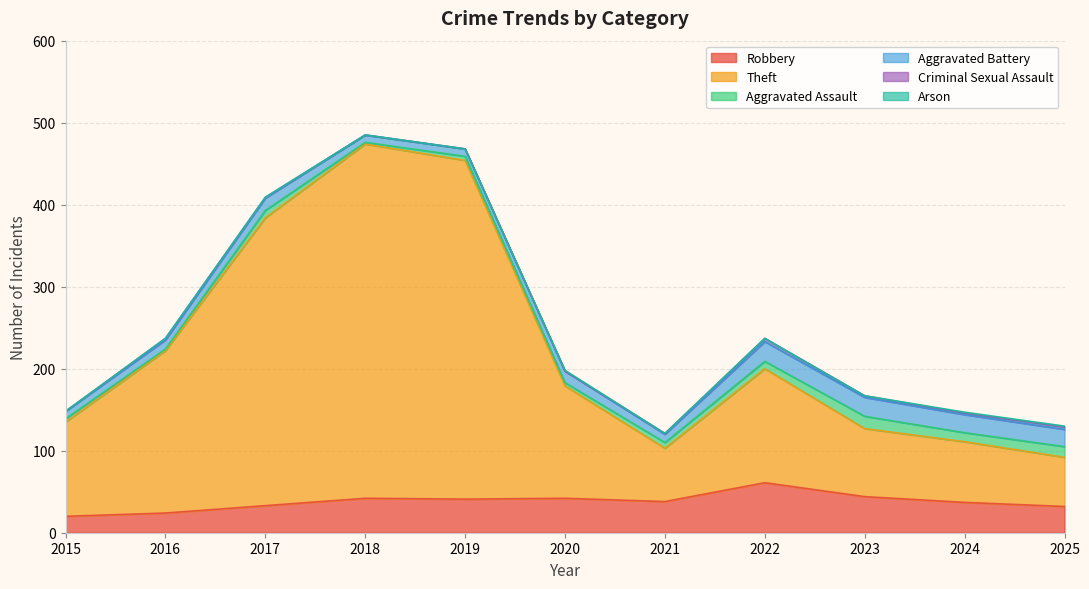

Which series has the largest range (max minus min)?

Theft